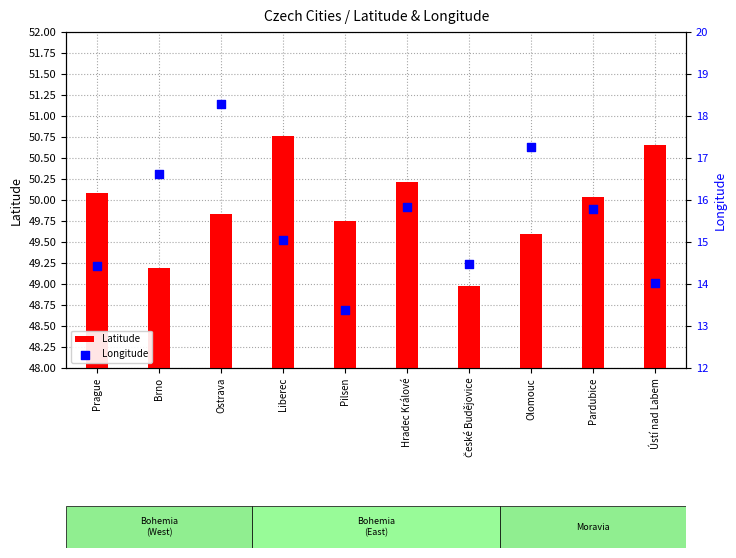

Which series has the largest total across all categories?

Latitude